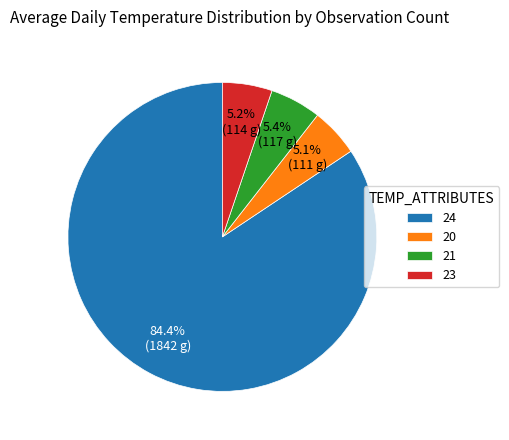

Between 21 and 24, which is larger?

24